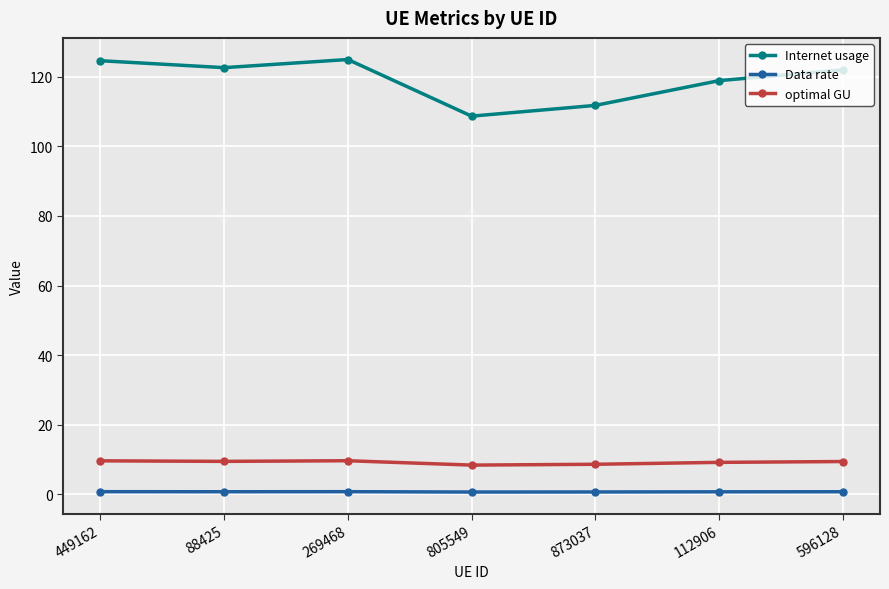

At which label does Internet usage first exceed 122?

449162